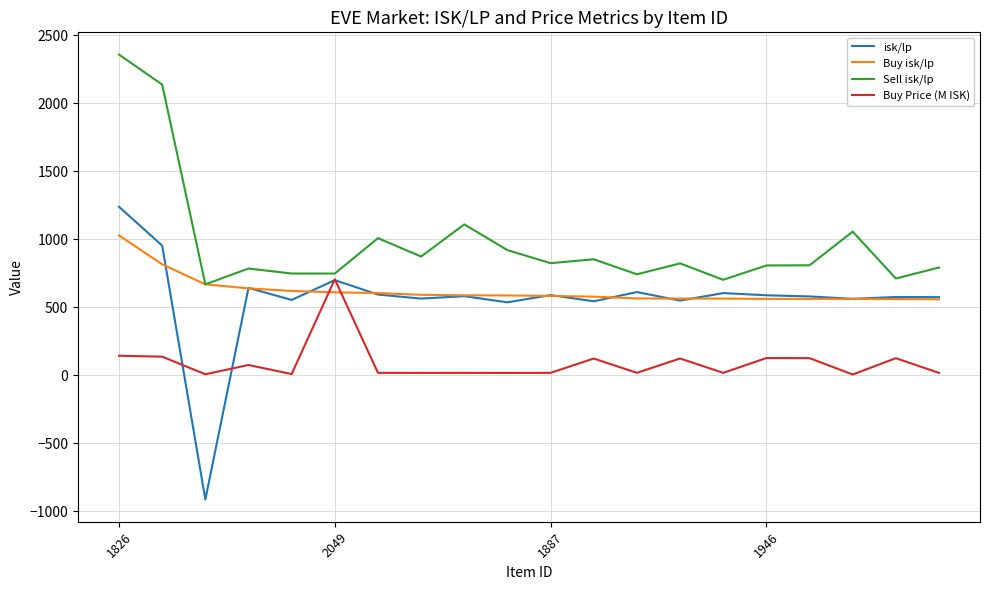

Which series has the largest total across all categories?

Sell isk/lp